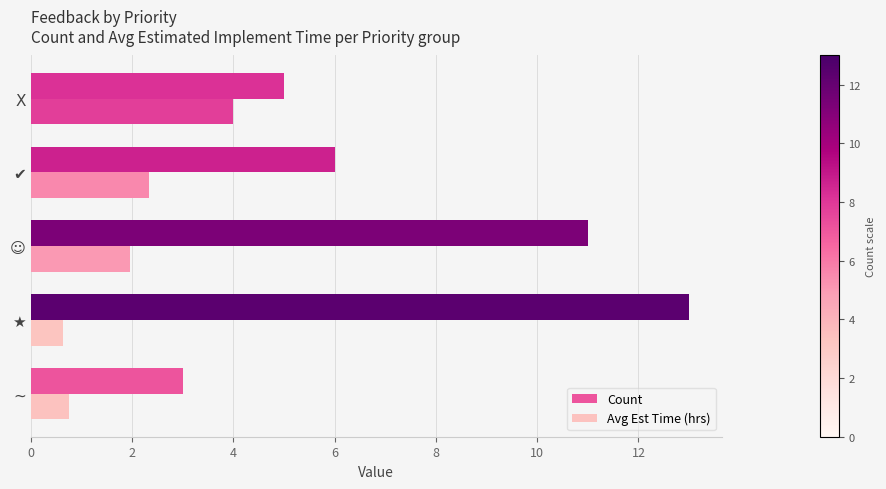

Which series changed the most between ~ and ✔?

Count